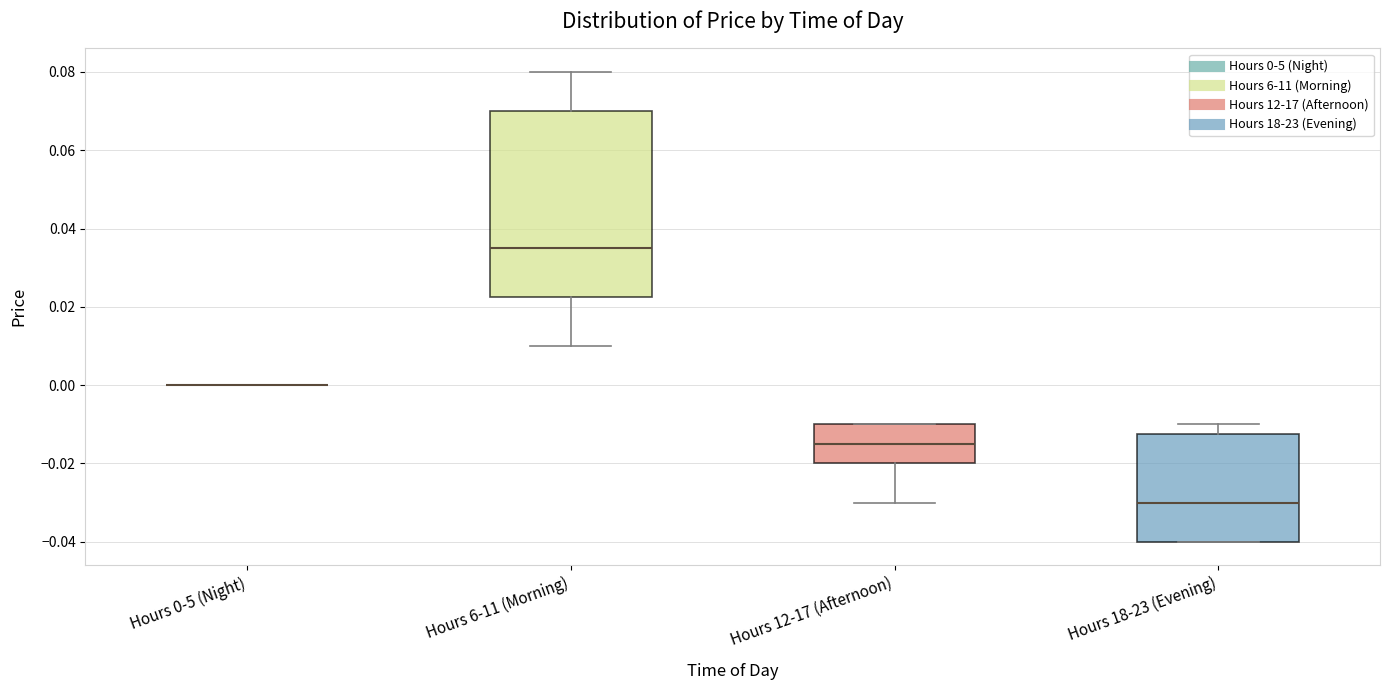

Reading left to right, transcribe this box plot: for each box, give where its median line is, the range the box spans, and where its two whiskers end, as read against the y-axis. The values are not printed on the chart, so give them approximately, as read against the axis.

Hours 0-5 (Night): box collapsed to a line at 0.000, whiskers 0.000 to 0.000
Hours 6-11 (Morning): median 0.036, box 0.022 to 0.070, whiskers 0.010 to 0.080
Hours 12-17 (Afternoon): median -0.014, box -0.020 to -0.010, whiskers -0.030 to -0.010
Hours 18-23 (Evening): median -0.030, box -0.040 to -0.012, whiskers -0.040 to -0.010